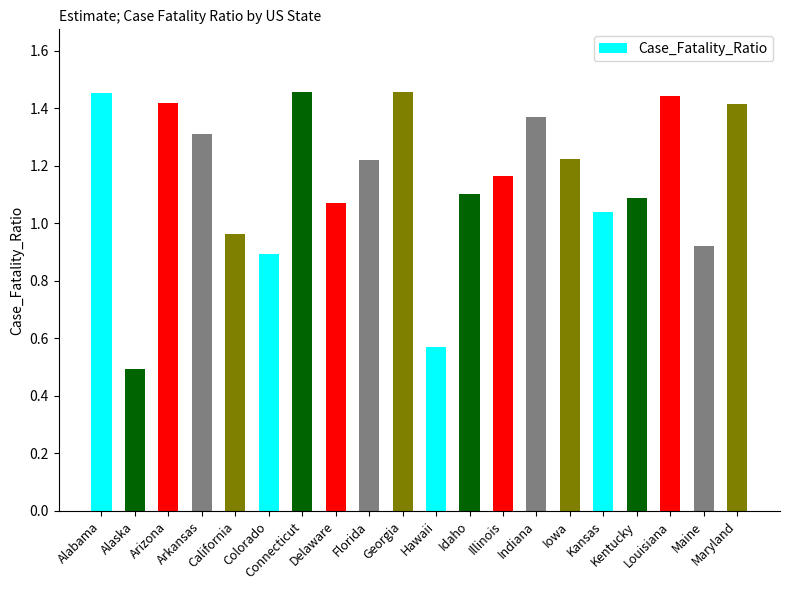

What is the smallest value displayed?

0.5